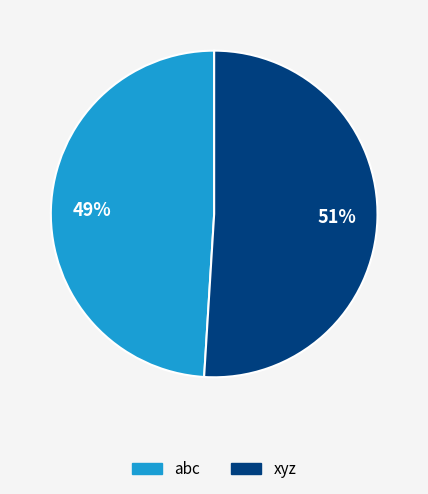

Combined, do xyz and abc account for over 50%?

Yes